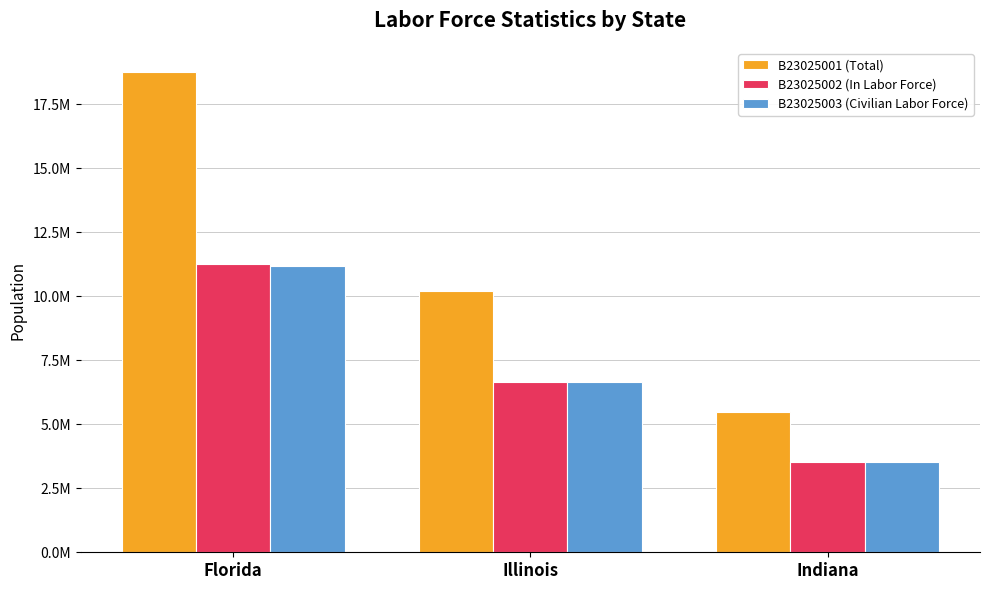

Are the bars horizontal?

No